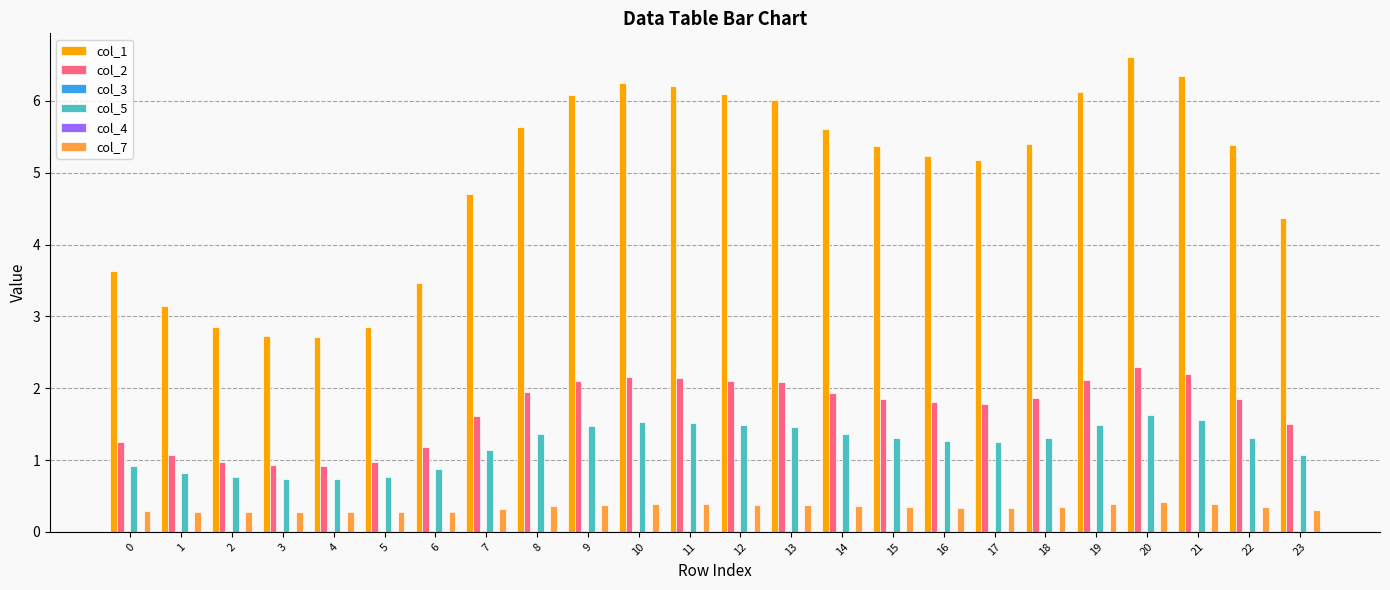

Which series has the largest total across all categories?

col_1